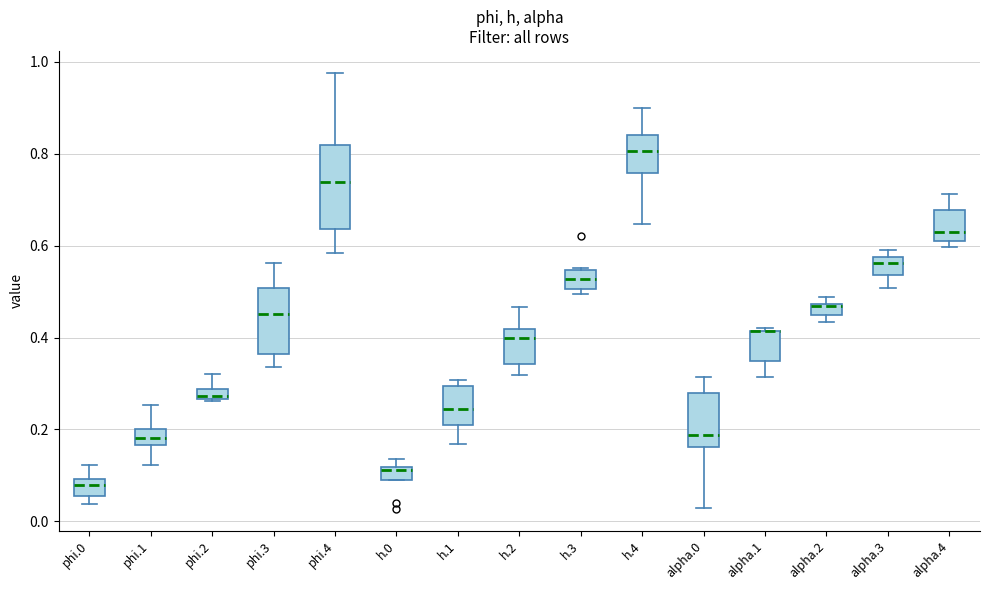

Where does the upper whisker of the box for alpha.4 end on the y-axis? The values are not printed on the chart, so give them approximately, as read against the axis.

0.72